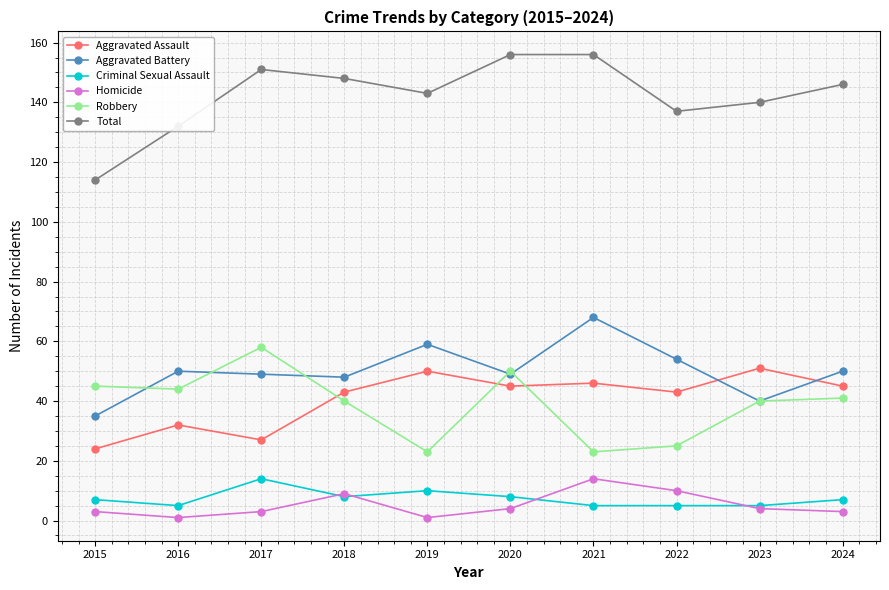

Which series has the largest total across all categories?

Total